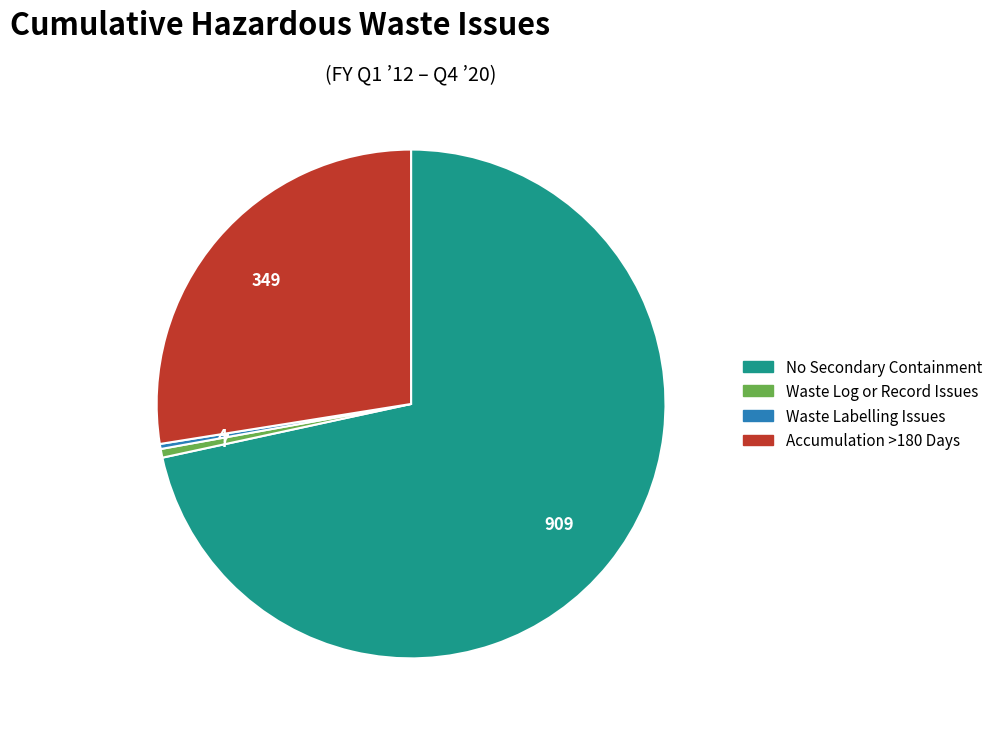

What is the largest slice in the pie chart?

No Secondary Containment